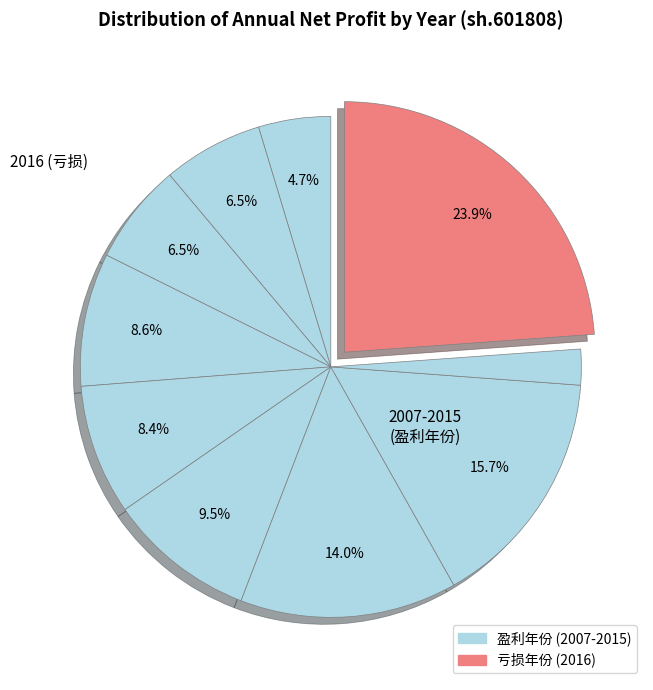

Count the number of slices in the pie.

10